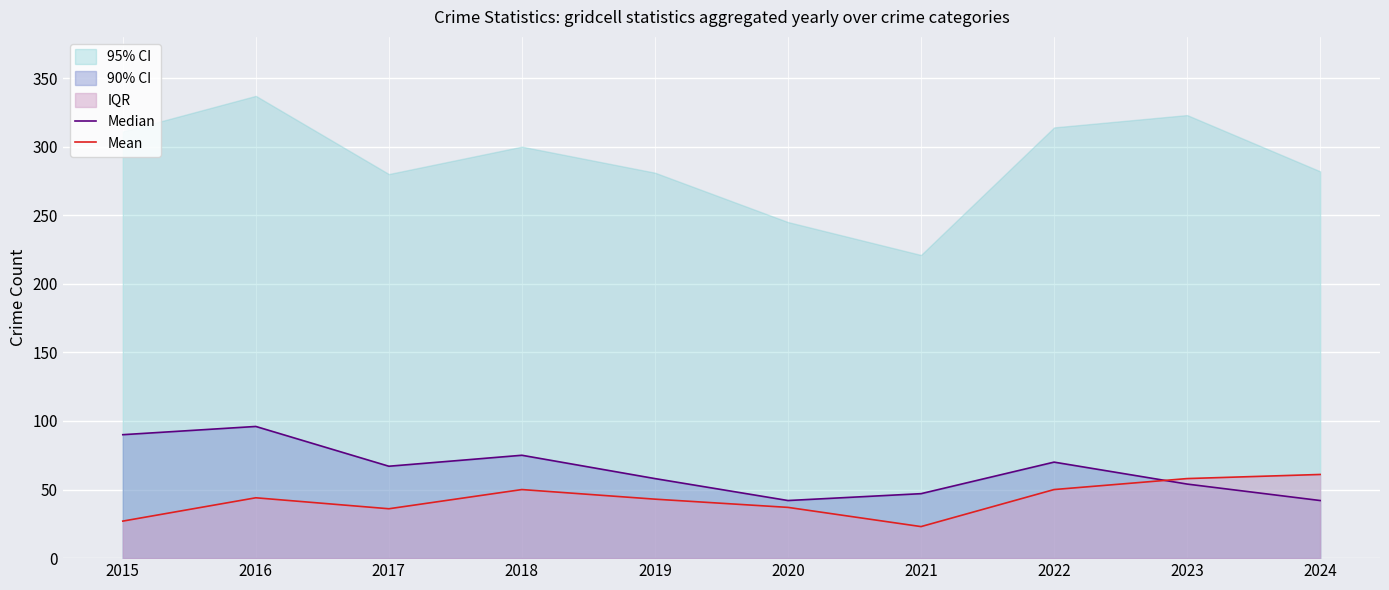

Reading left to right, list all the values displayed in this chart.

Median: 2015=90	2016=96	2017=67	2018=75	2019=58	2020=42	2021=47	2022=70	2023=54	2024=42
Mean: 2015=27	2016=44	2017=36	2018=50	2019=43	2020=37	2021=23	2022=50	2023=58	2024=61